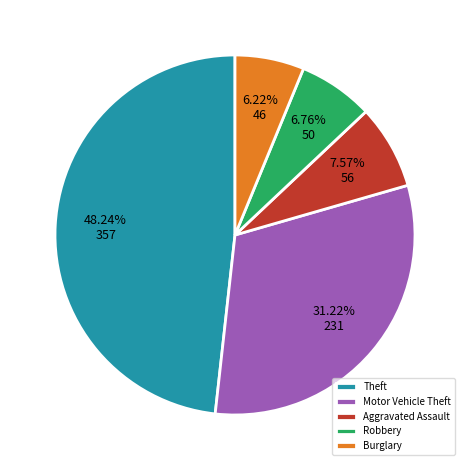

Rank the categories by value from highest to lowest.

Theft, Motor Vehicle Theft, Aggravated Assault, Robbery, Burglary